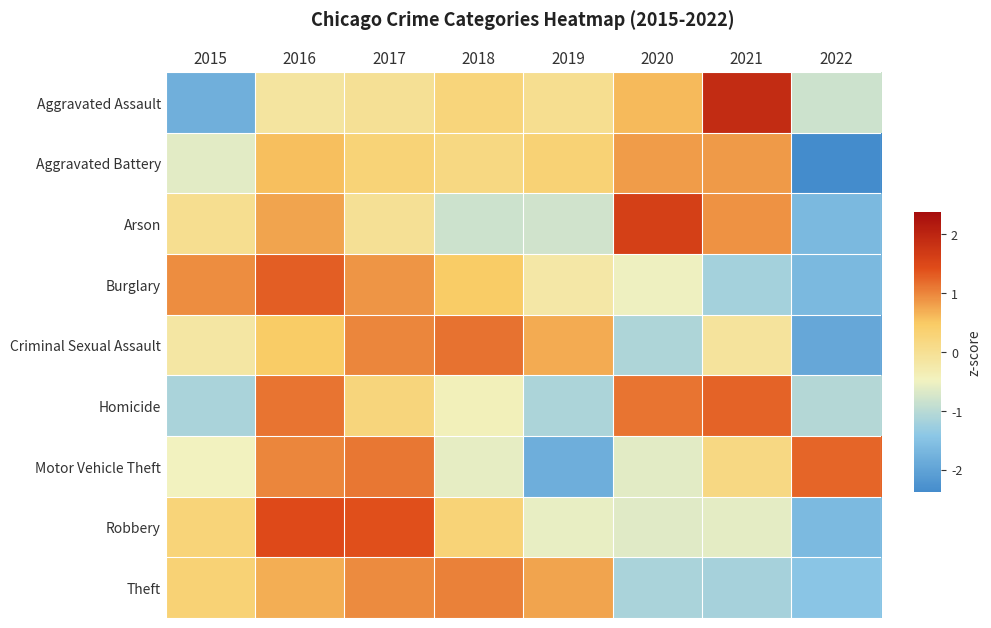

Which has a higher value, 2016 or 2022?

2016